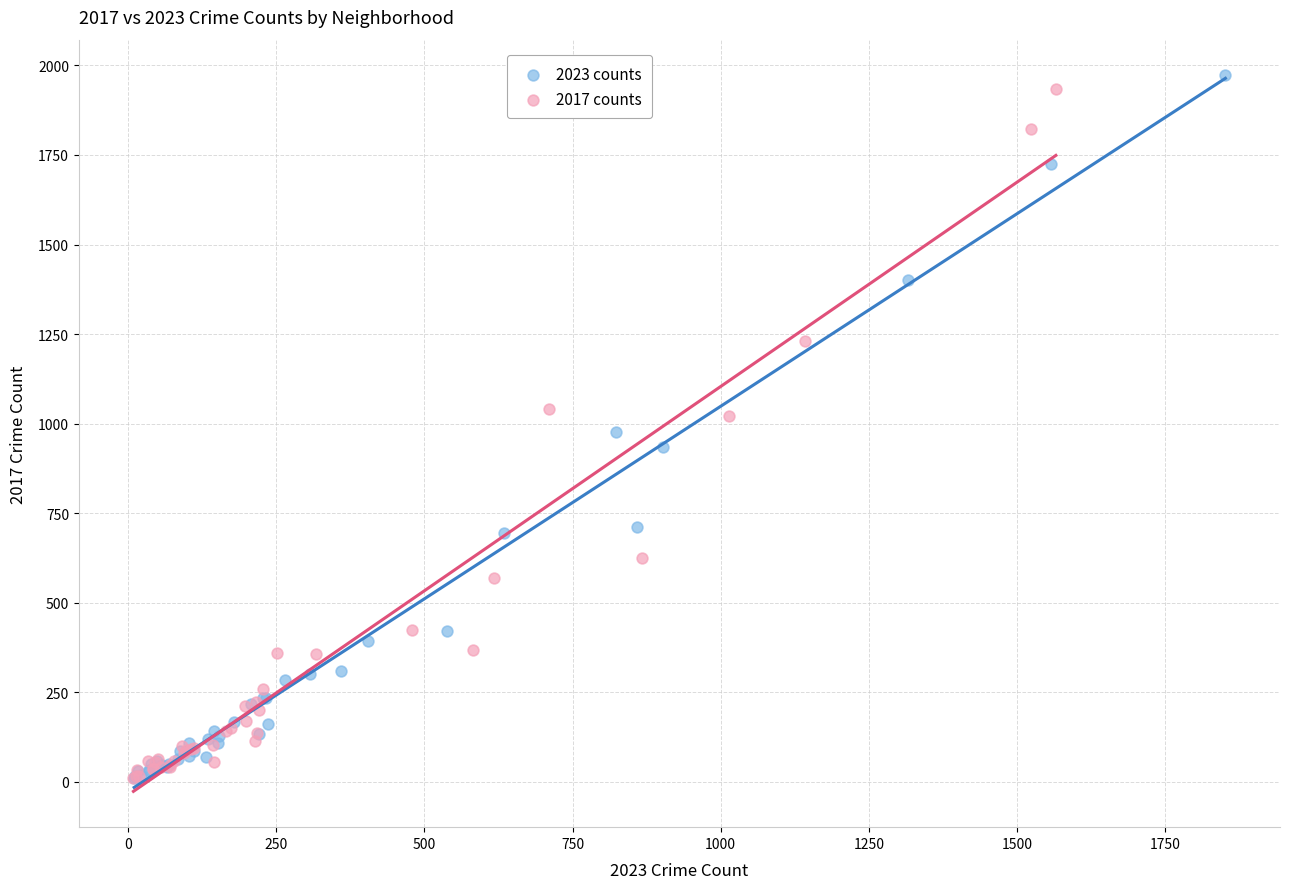

Which series reaches the maximum Y coordinate?

2023 counts